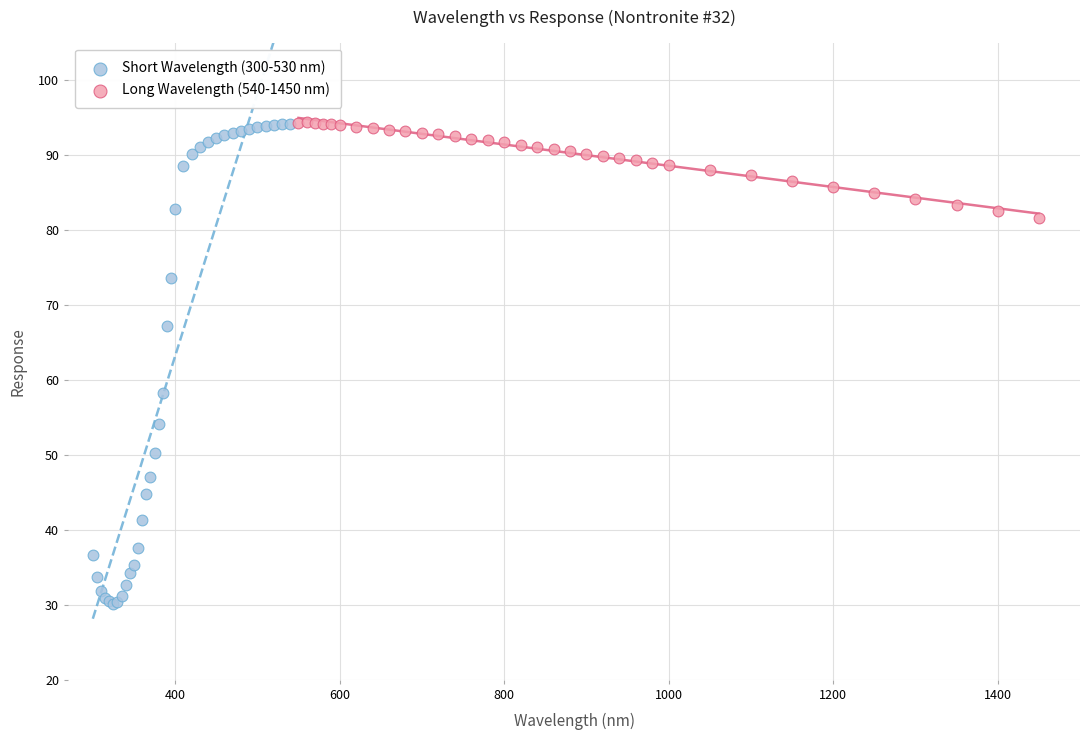

What are all the series names shown in the legend?

Short Wavelength (300-530 nm), Long Wavelength (540-1450 nm)